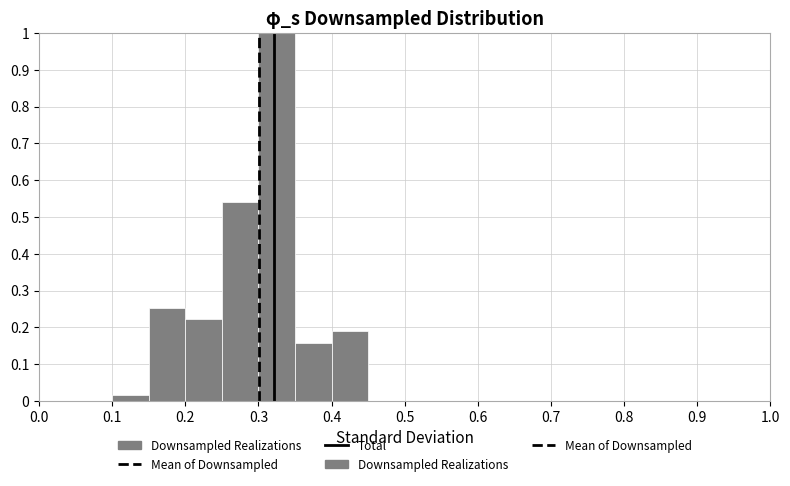

Over which range of the x-axis is the bar tallest?

0.30 to 0.35